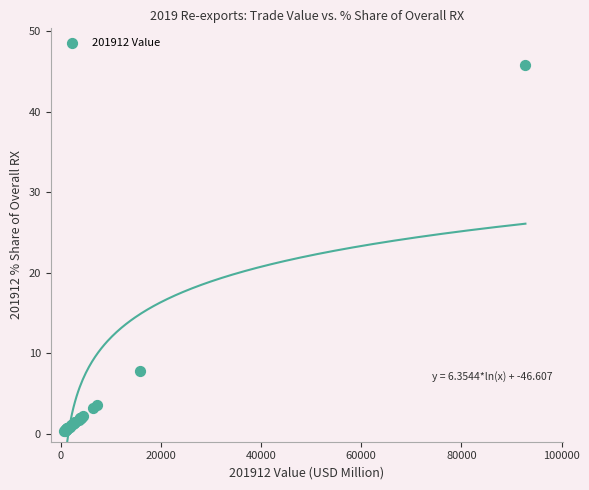

What Y value in the scatter plot is closest to 23?

7.8